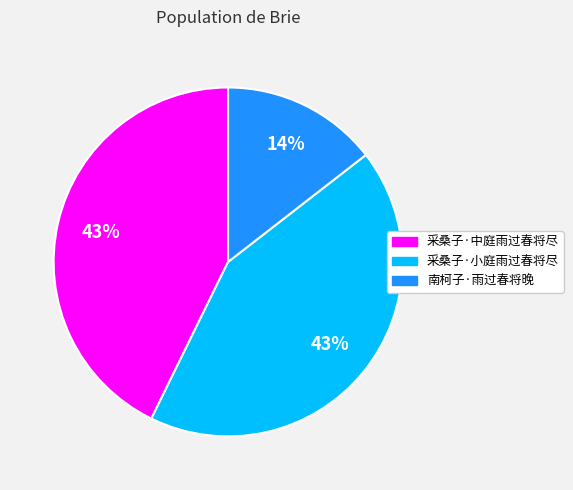

What is the smallest slice in the pie chart?

南柯子·雨过春将晚